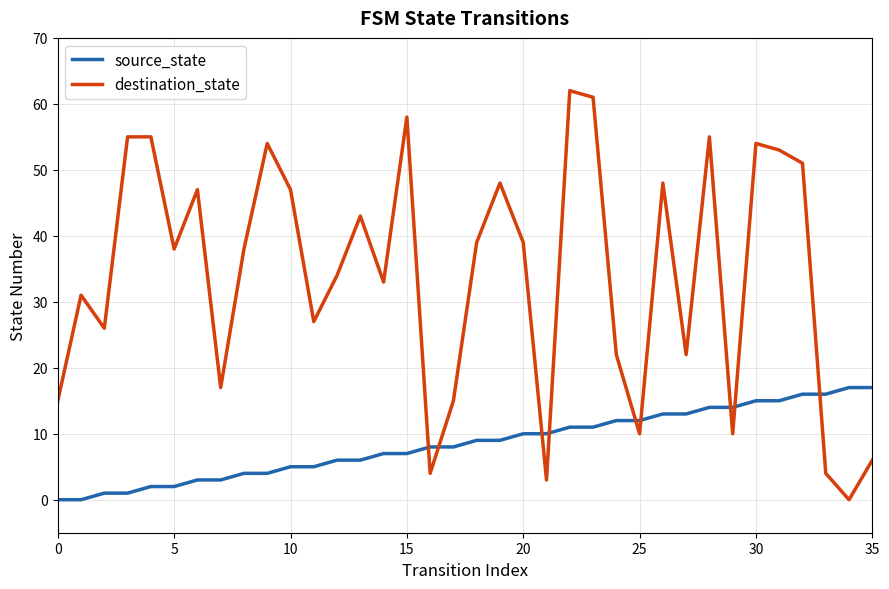

List the series in order of their overall mean, highest first.

destination_state, source_state